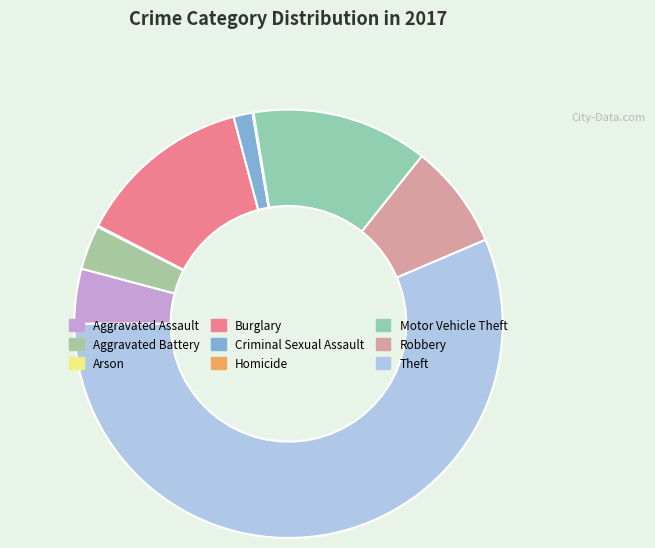

Between Arson and Aggravated Battery, which is larger?

Aggravated Battery